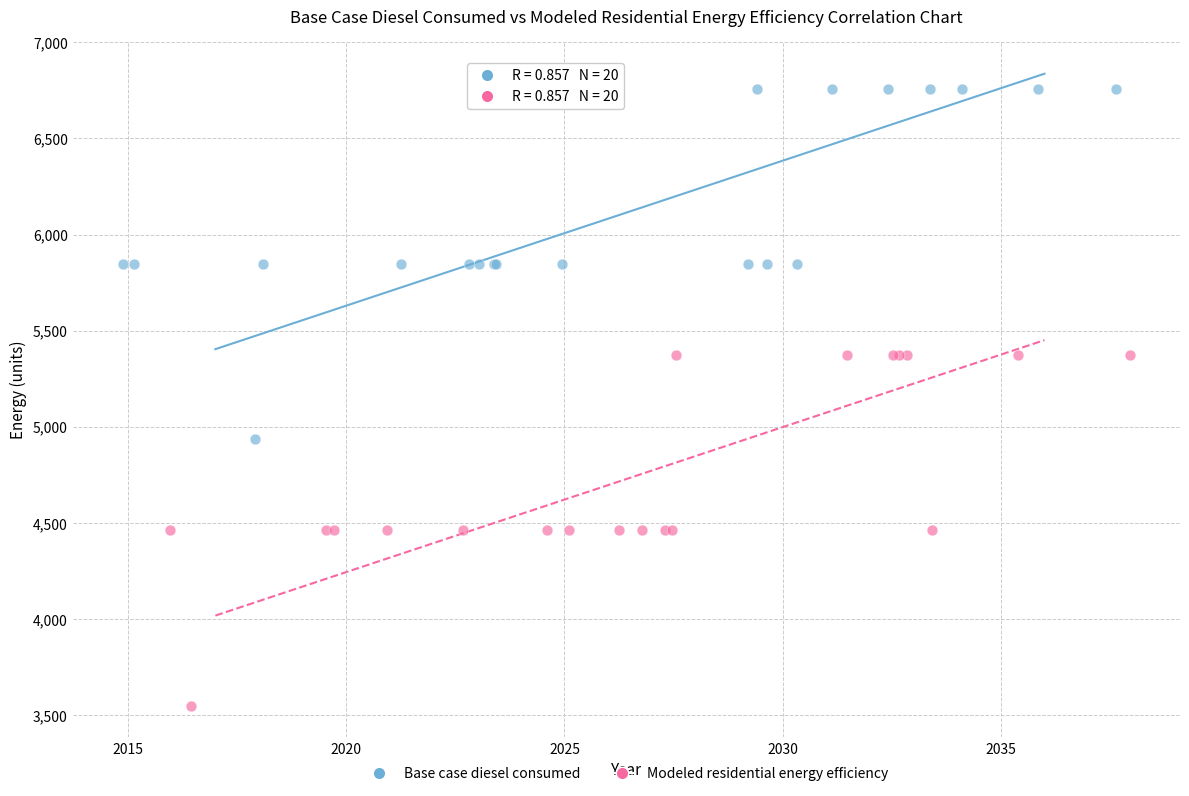

Which series has the widest spread of Y values?

Base case diesel consumed